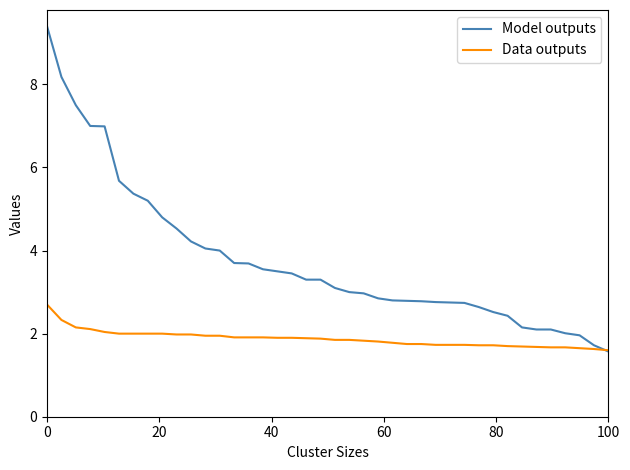

How many times do Data outputs and Model outputs cross each other?

1